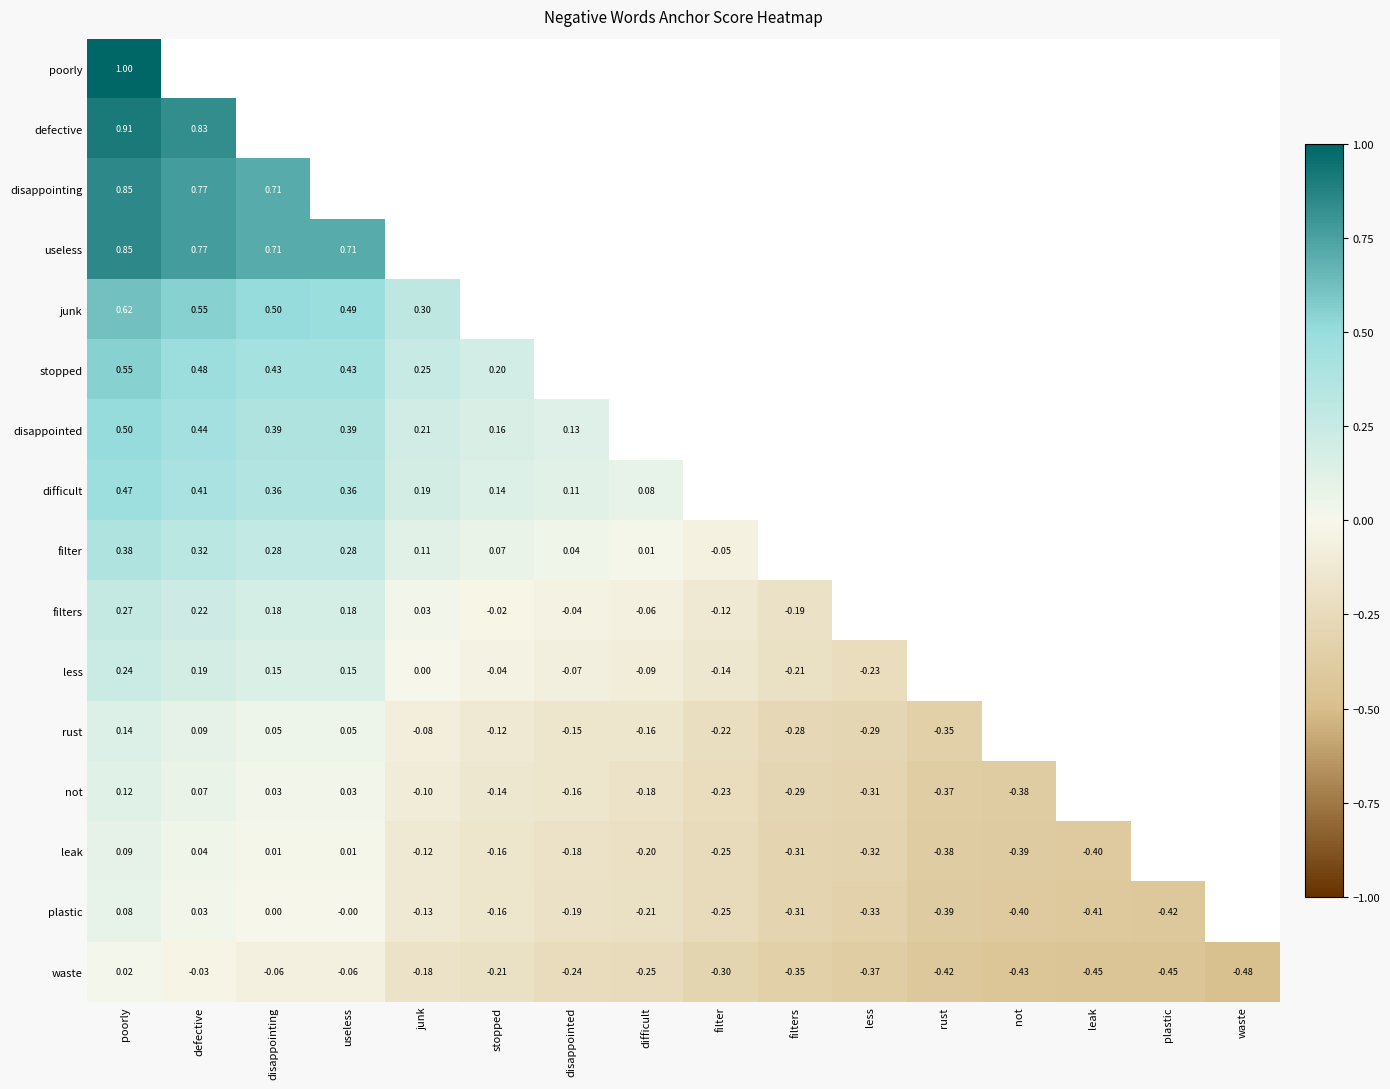

Between waste and defective, which is larger?

defective